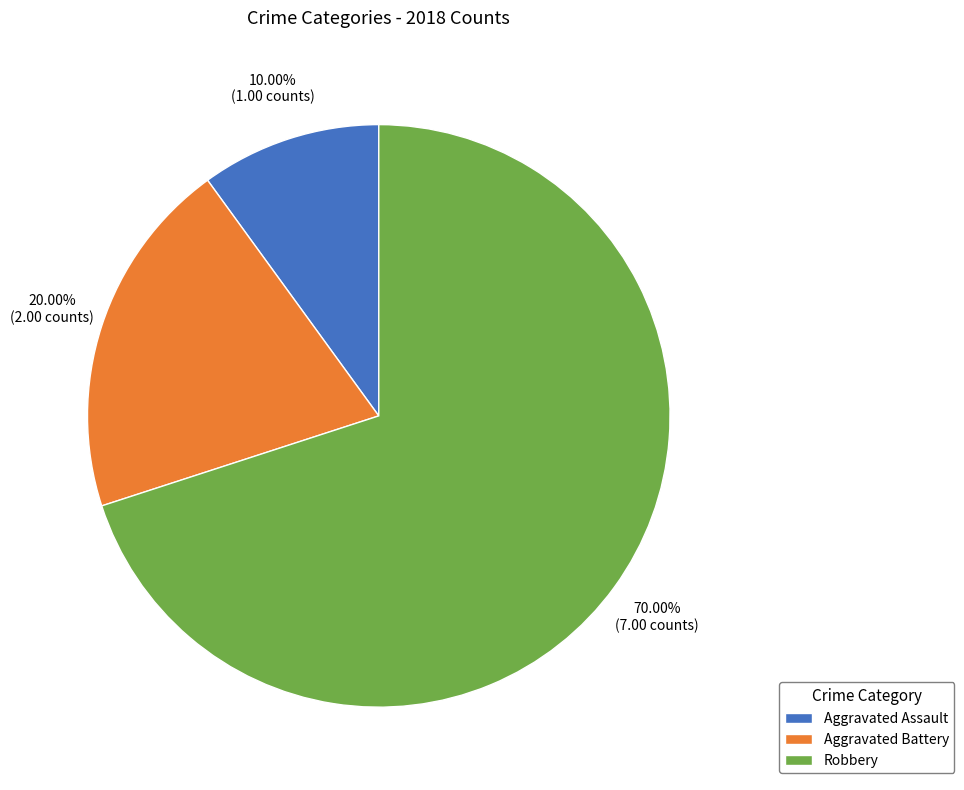

Is there a majority slice in this chart?

Yes